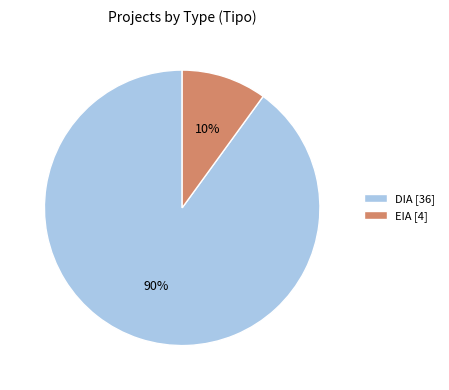

What is the smallest slice in the pie chart?

EIA